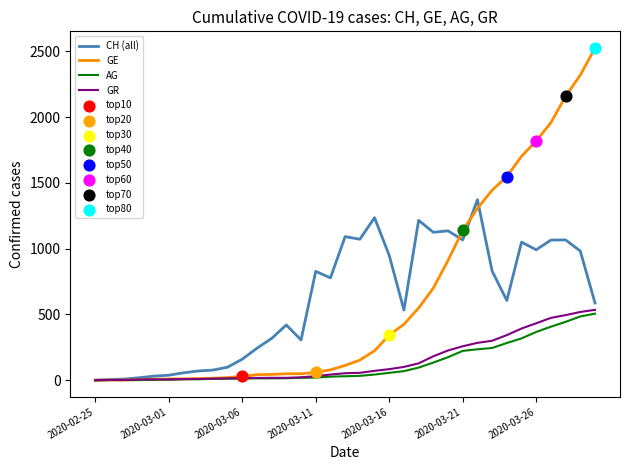

Which series has the largest range (max minus min)?

GE